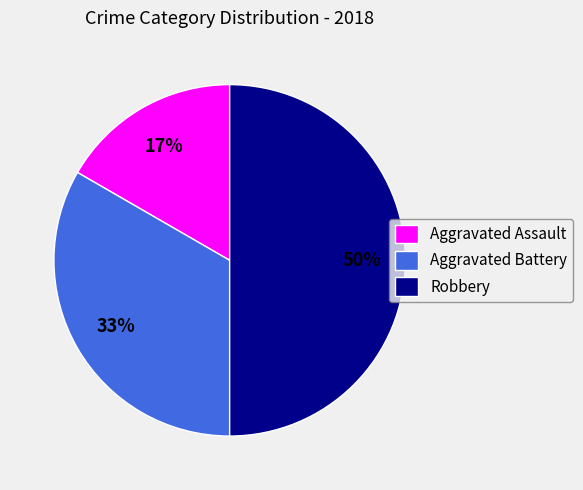

Between Aggravated Battery and Aggravated Assault, which is larger?

Aggravated Battery